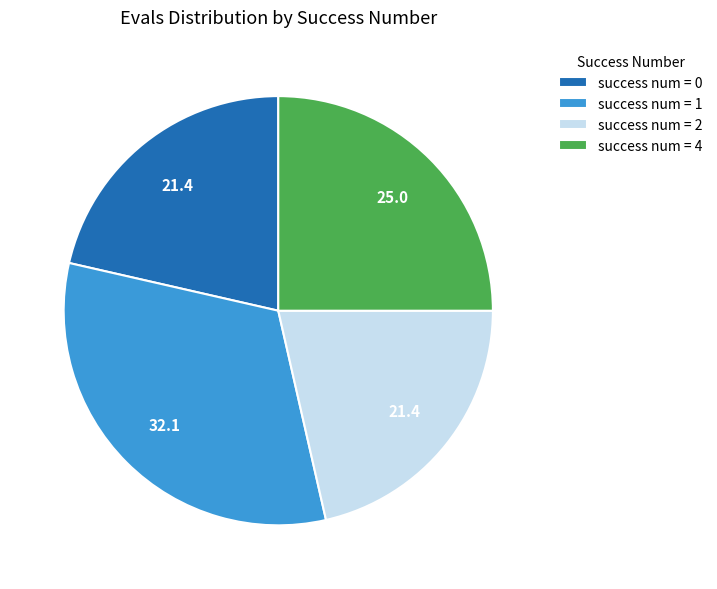

Count the number of slices in the pie.

4